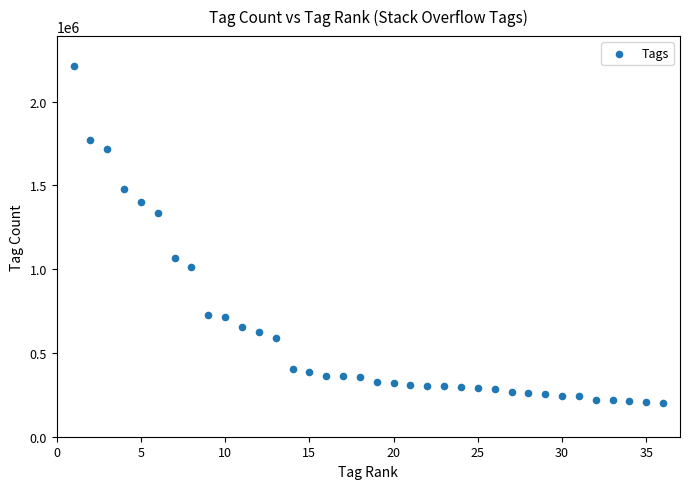

What is the range of X values (max minus min)?

35